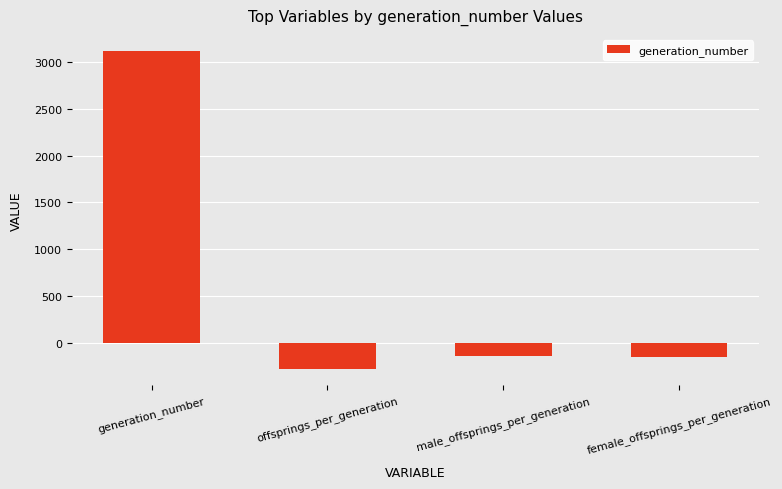

What is the label of the 2nd bar from the left?

offsprings_per_generation